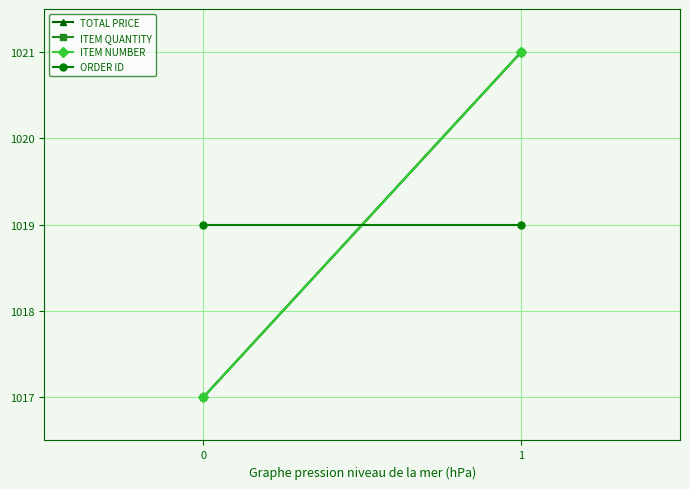

How many data points in TOTAL PRICE are less than 1021?

1